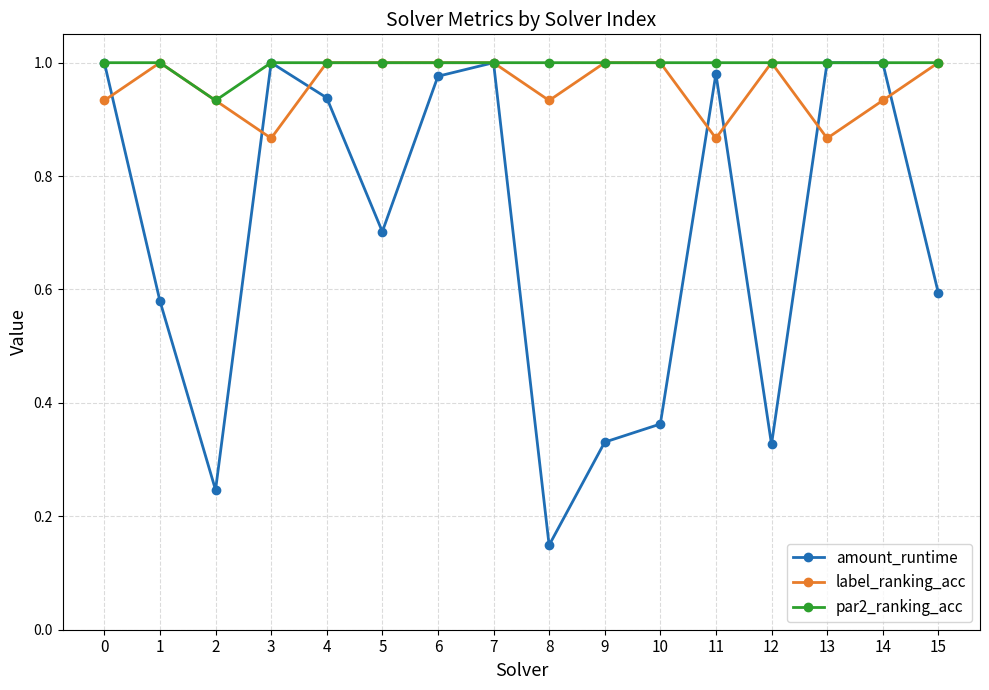

At how many categories does at least one series exceed 0?

16